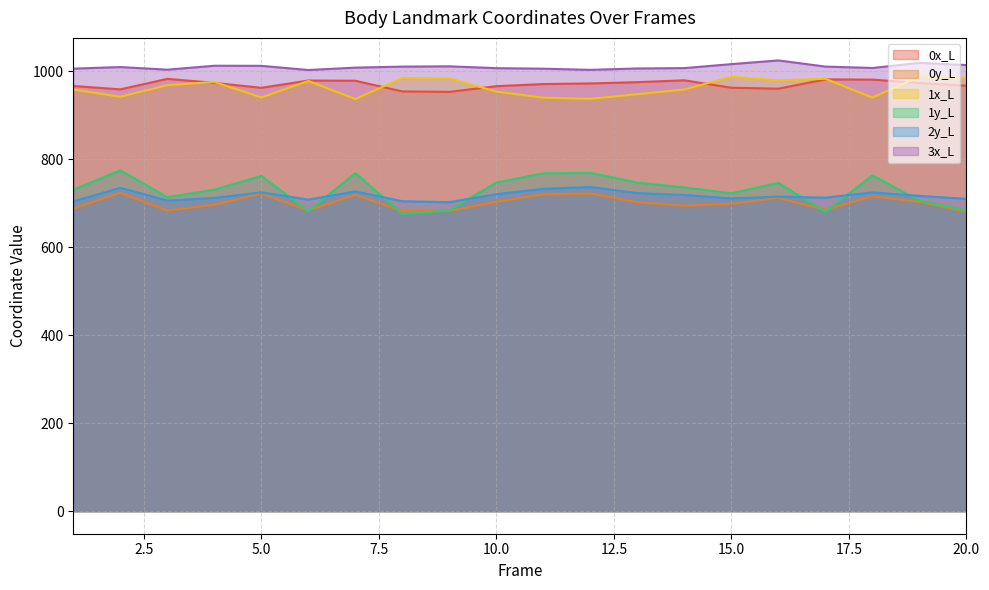

Between 17 and 11, which is larger?

17